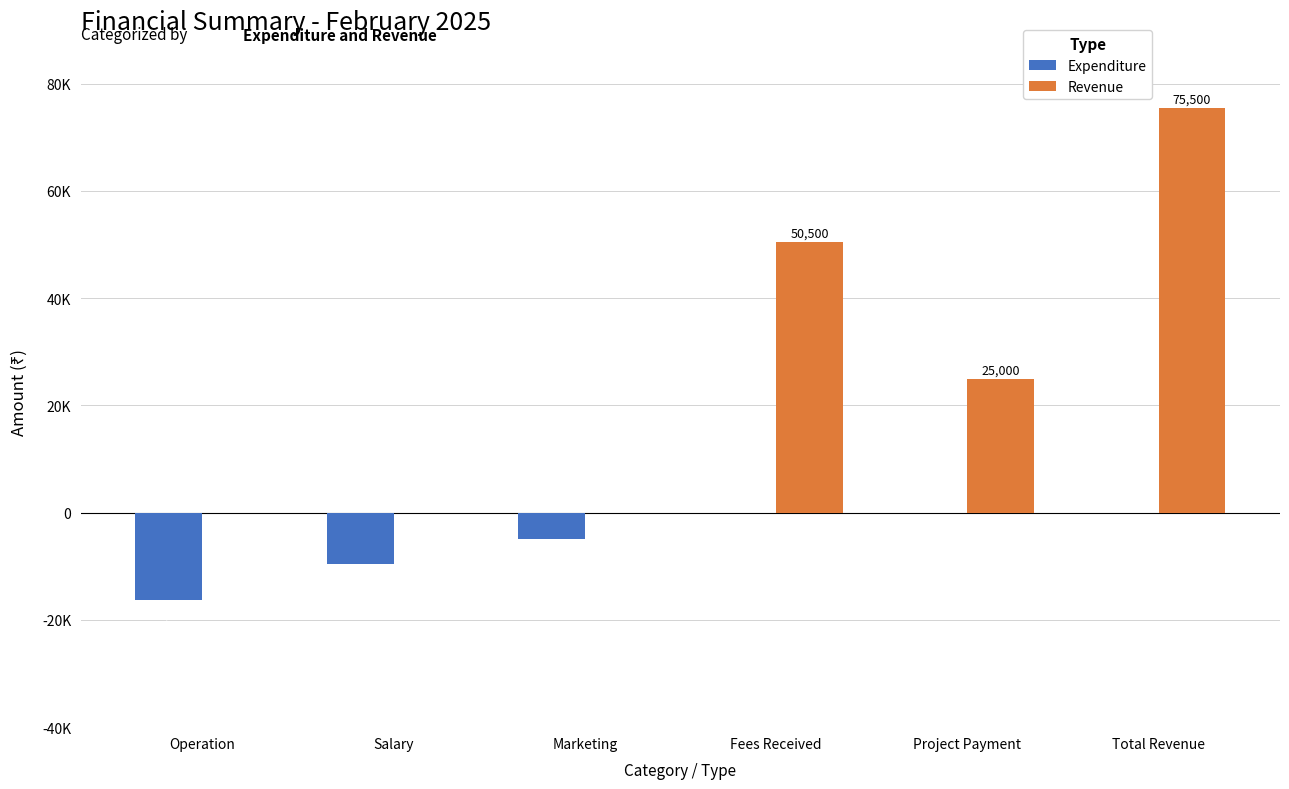

What is the difference between the second highest and second lowest values in the Expenditure series?

9500